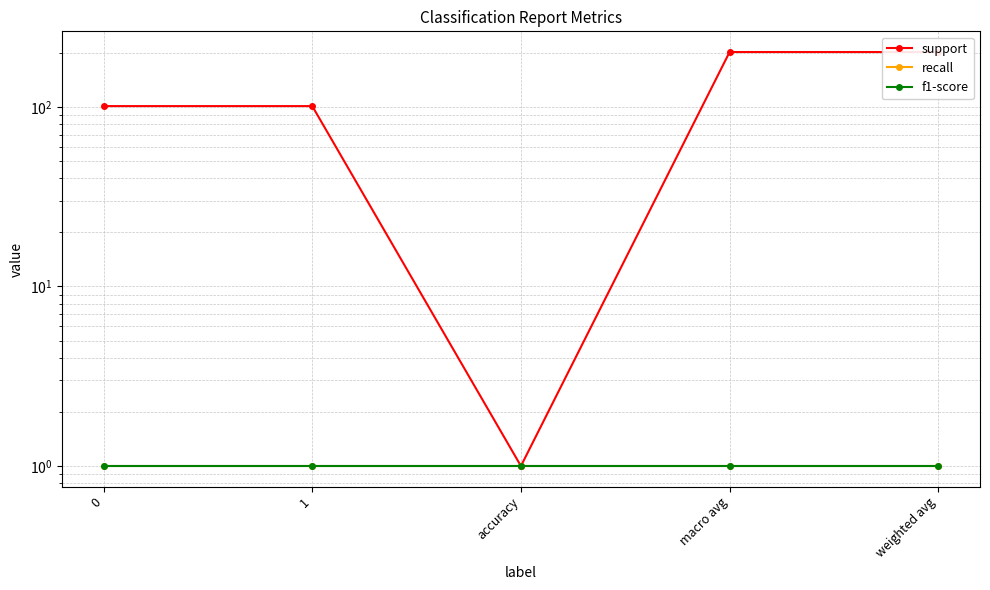

What are all the series names shown in the legend?

support, recall, f1-score